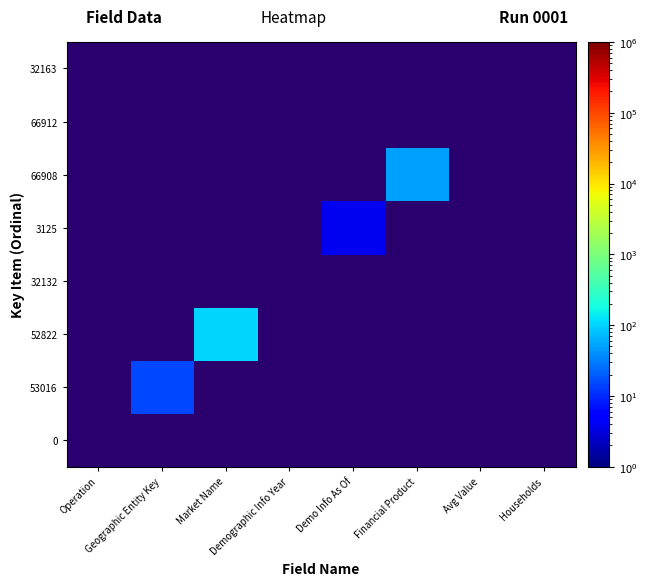

Rank the series by their average value, from lowest to highest.

0, 53016, 52822, 32132, 3125, 66908, 66912, 32163